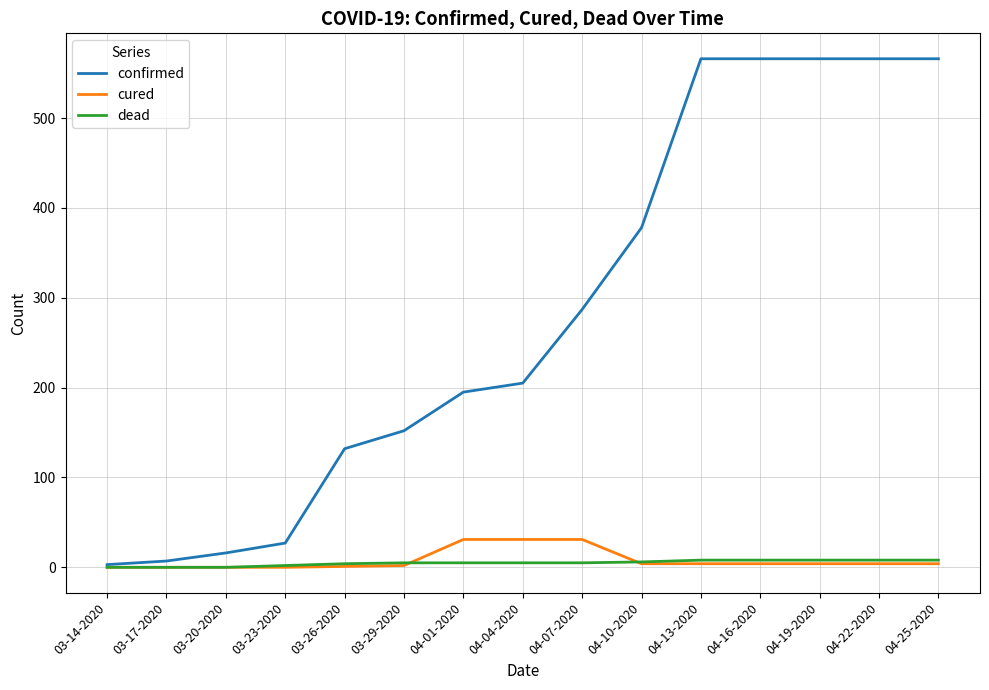

List the series in order of their peak value, highest first.

confirmed, cured, dead